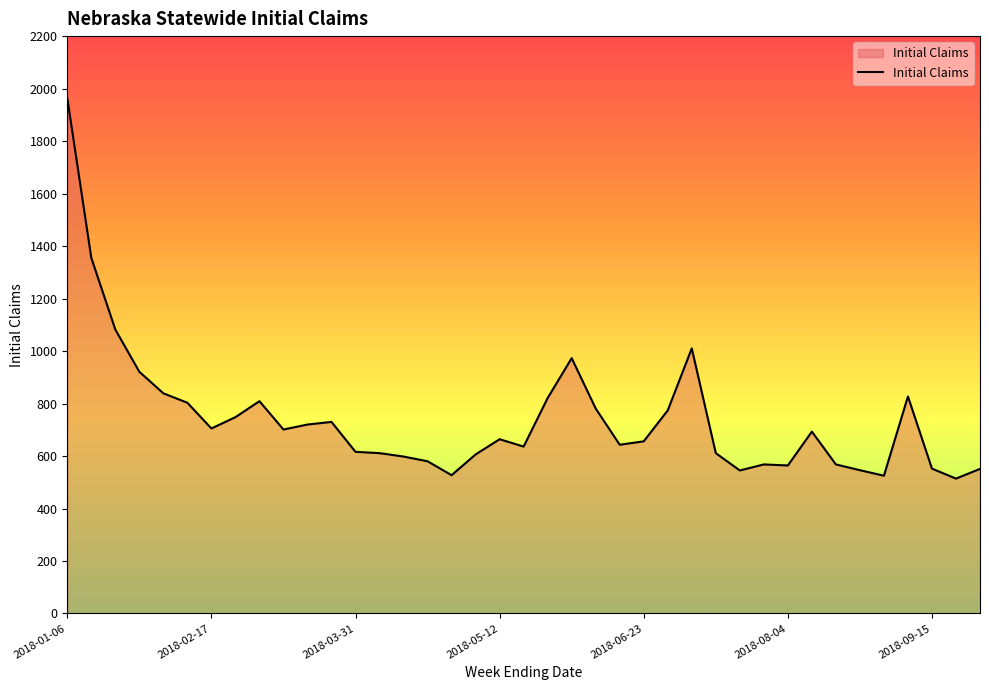

What is the difference between the second highest and second lowest values?

830